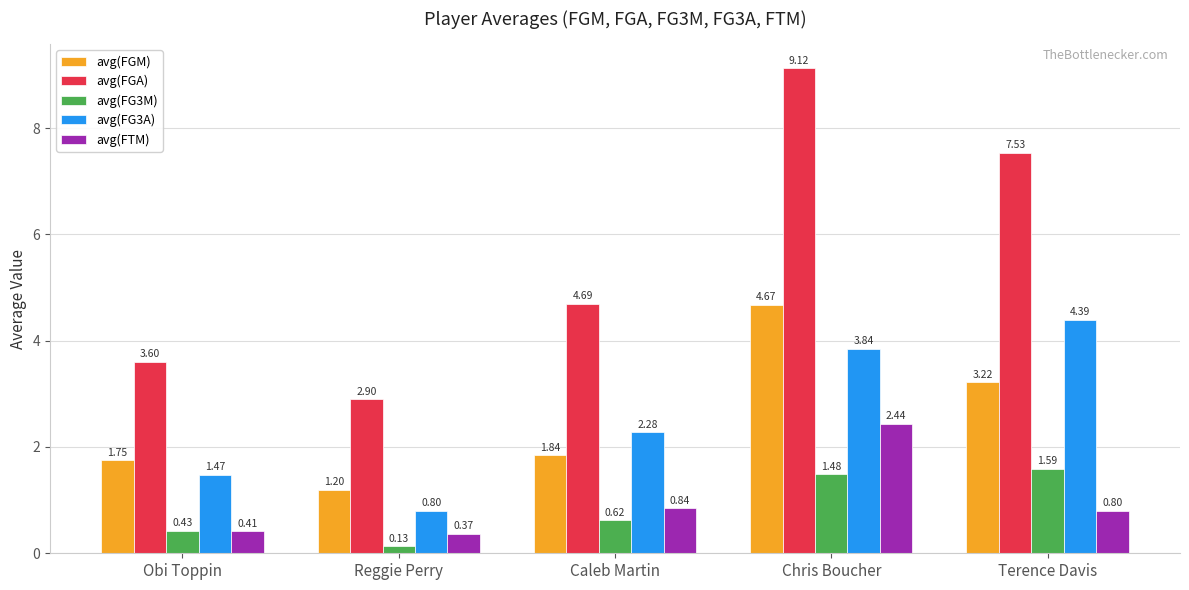

Where is avg(FGA) nearest to the value 6?

Caleb Martin